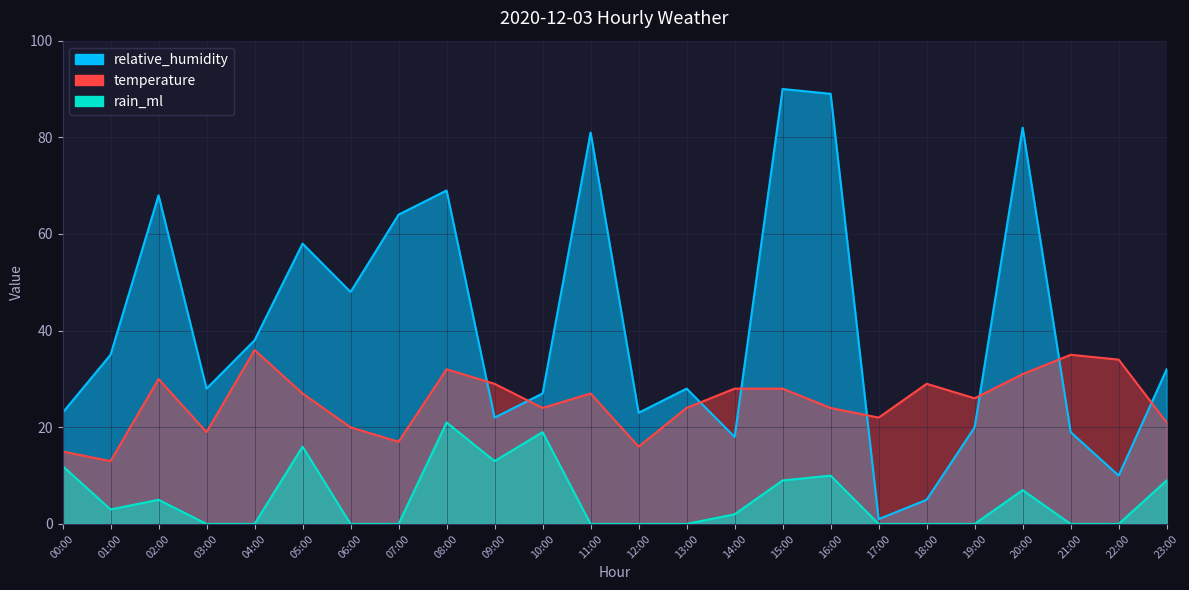

At 16:00, list the series in order from smallest to largest.

rain_ml, temperature, relative_humidity